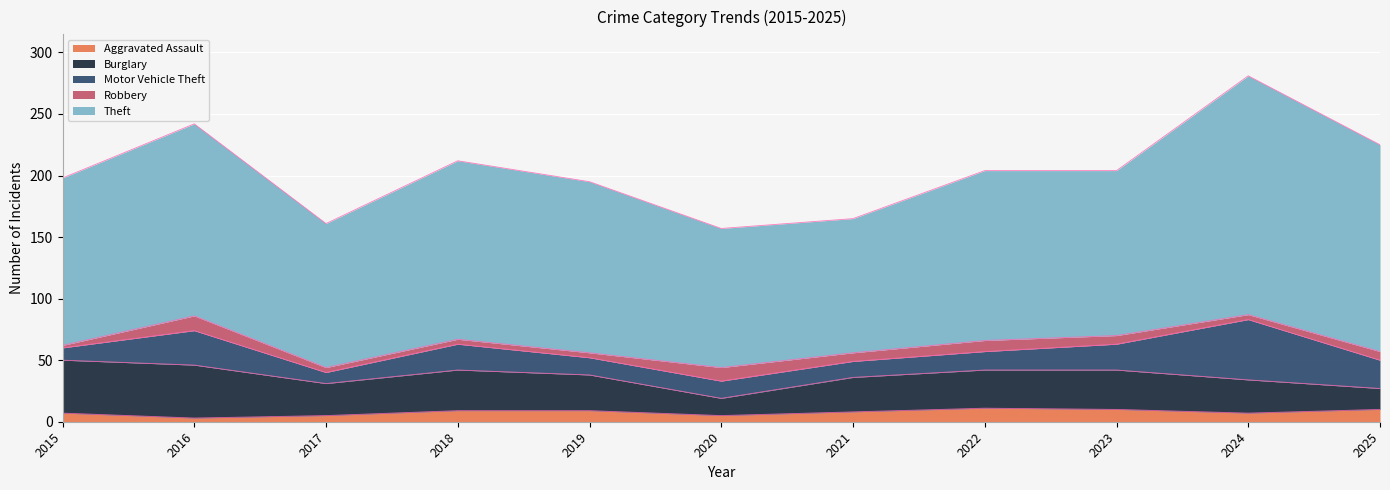

Which series has the widest spread of values?

Theft